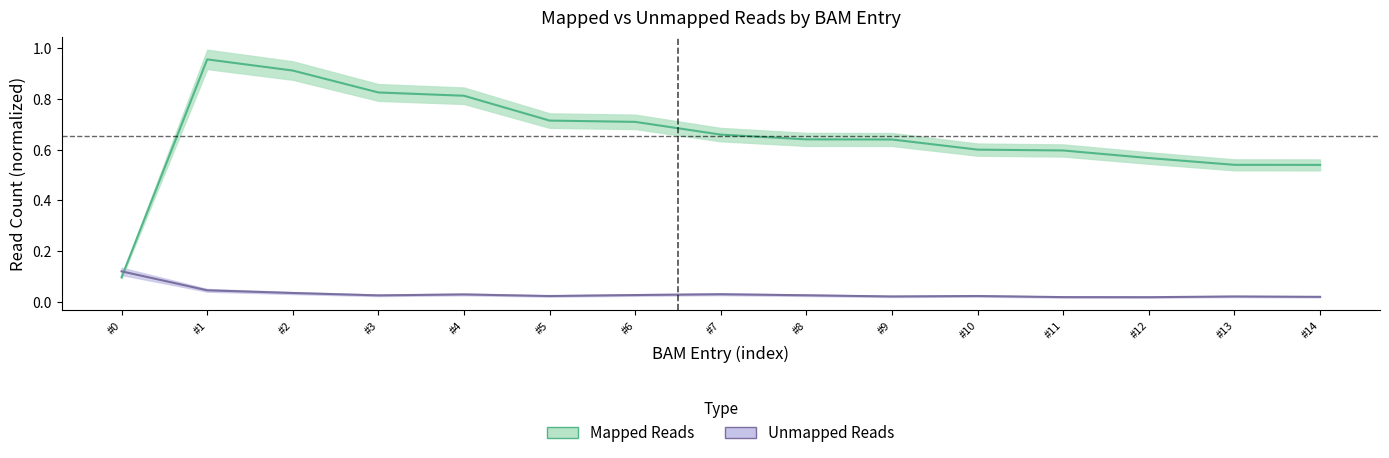

Where is the first local maximum for Mapped Reads?

#1